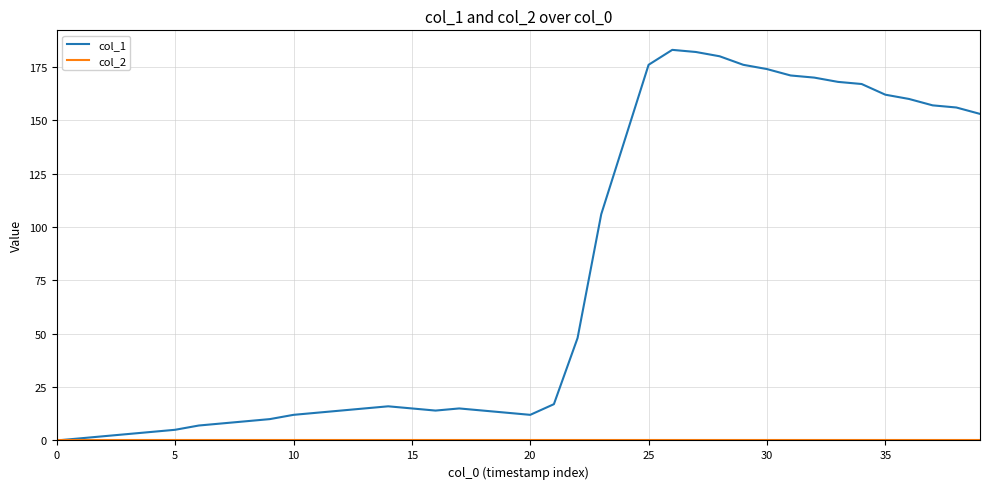

Which series has the largest total across all categories?

col_1